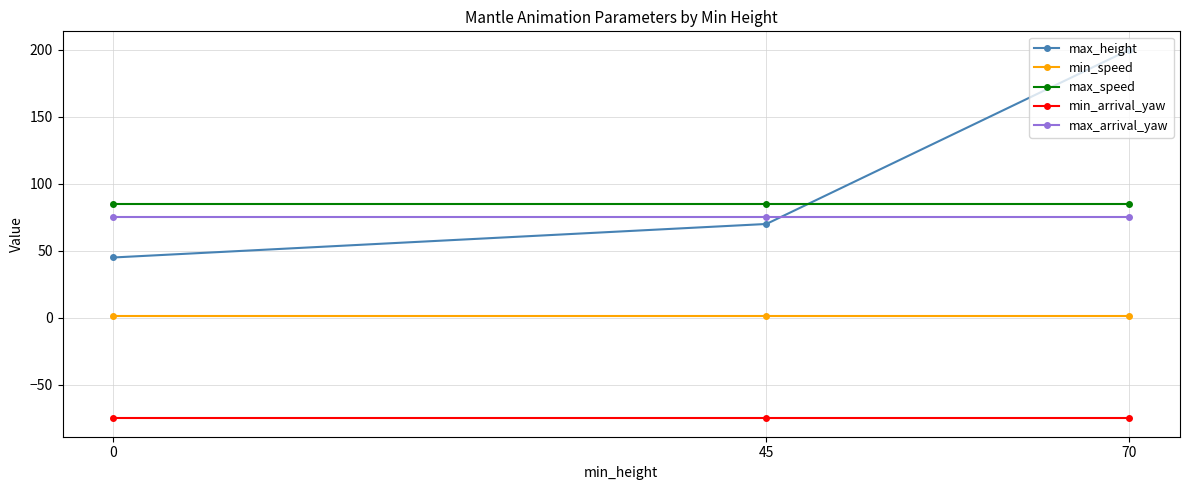

Which series has the largest range (max minus min)?

max_height